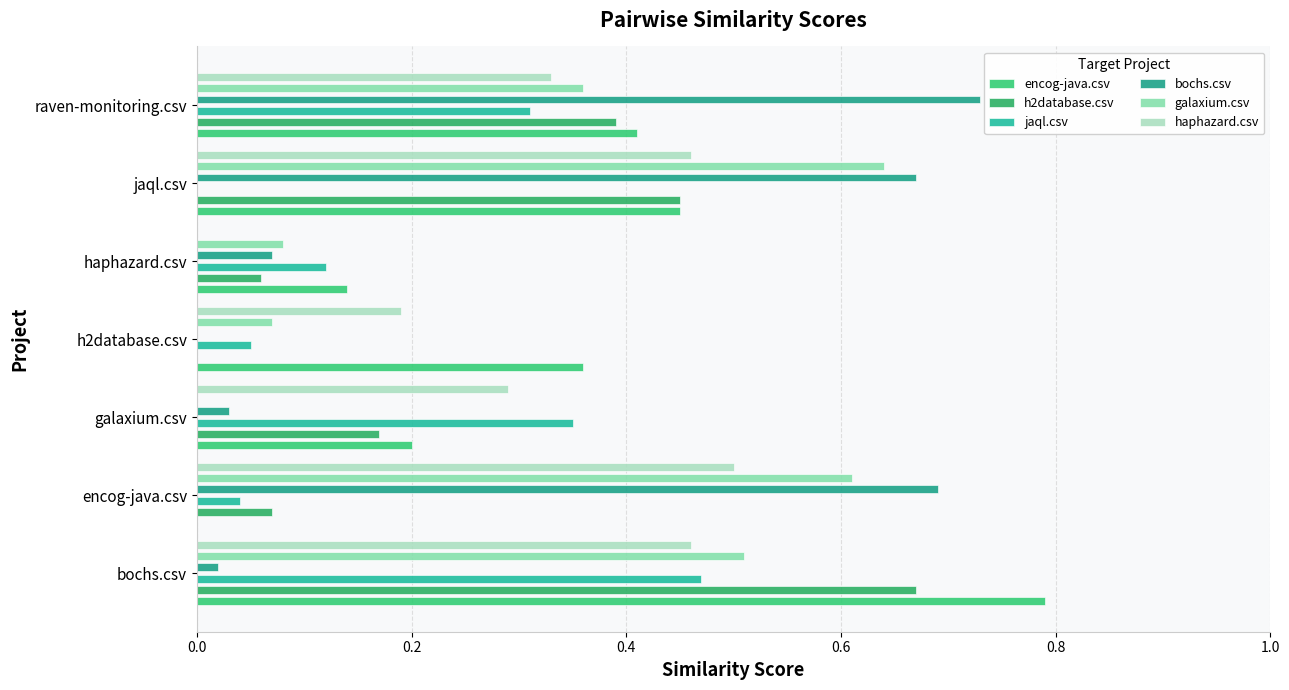

Is the value of galaxium.csv at encog-java.csv greater than the value of haphazard.csv at galaxium.csv?

Yes